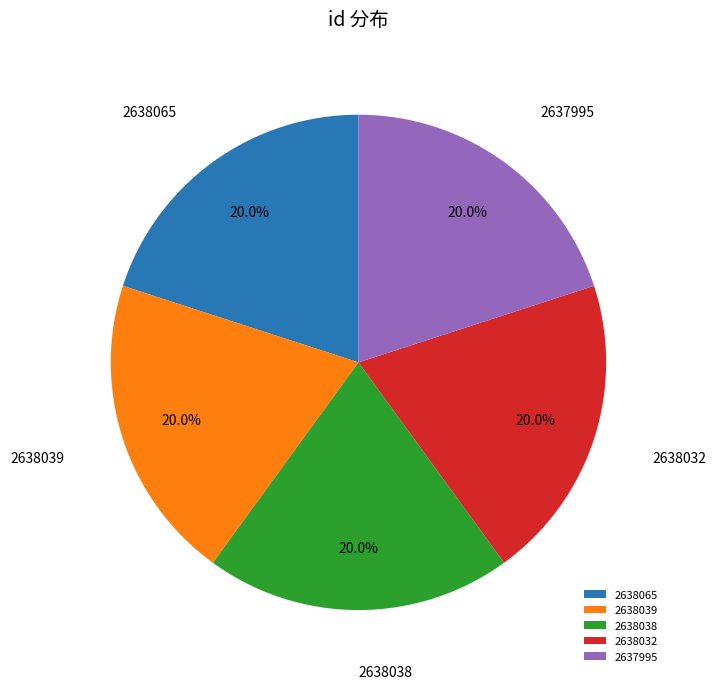

Is the sum of 2638032 and 2638065 greater than half?

No